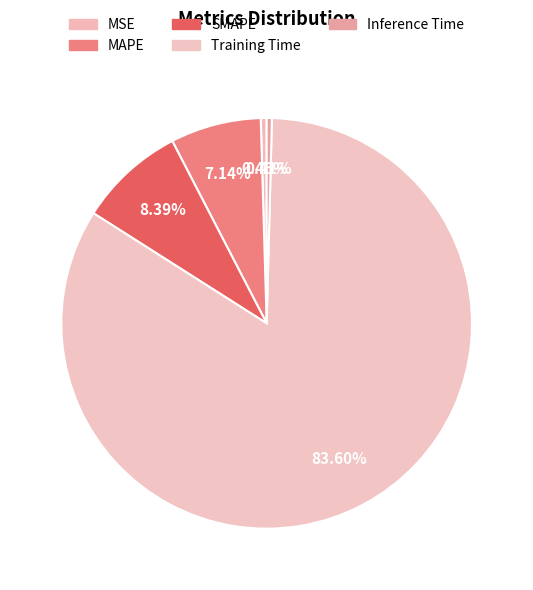

To the nearest percent, what is the difference between the SMAPE and MAPE slice percentages?

1%